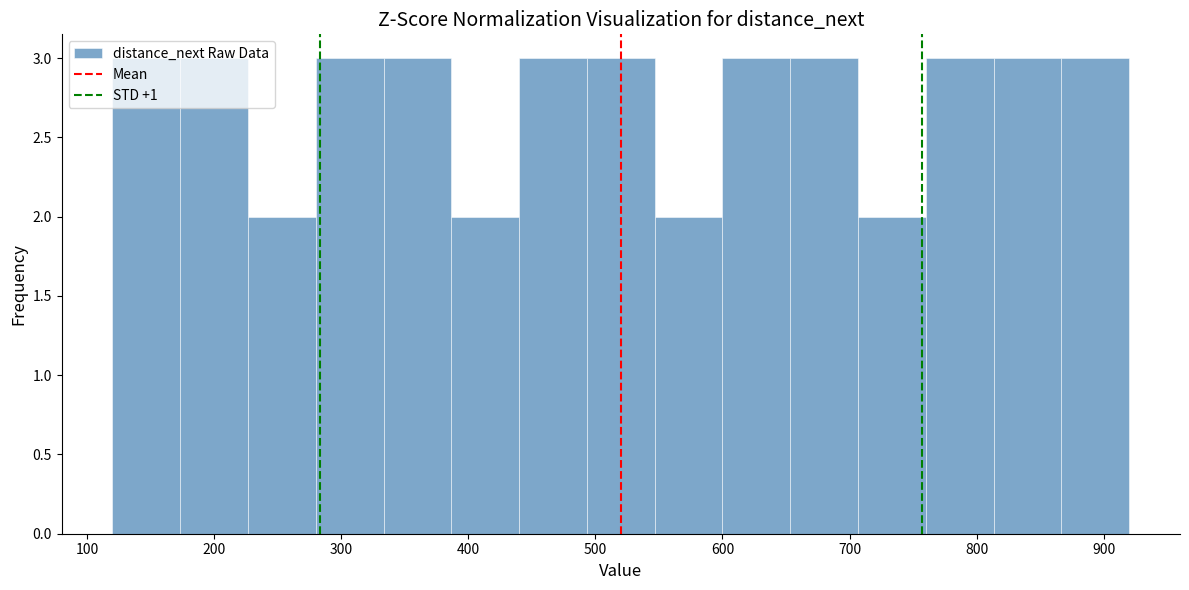

What is the height of the bar covering 390 to 440 on the x-axis? Neither the bar edges nor the heights are printed on the chart, so give them approximately, as read against the axes.

2